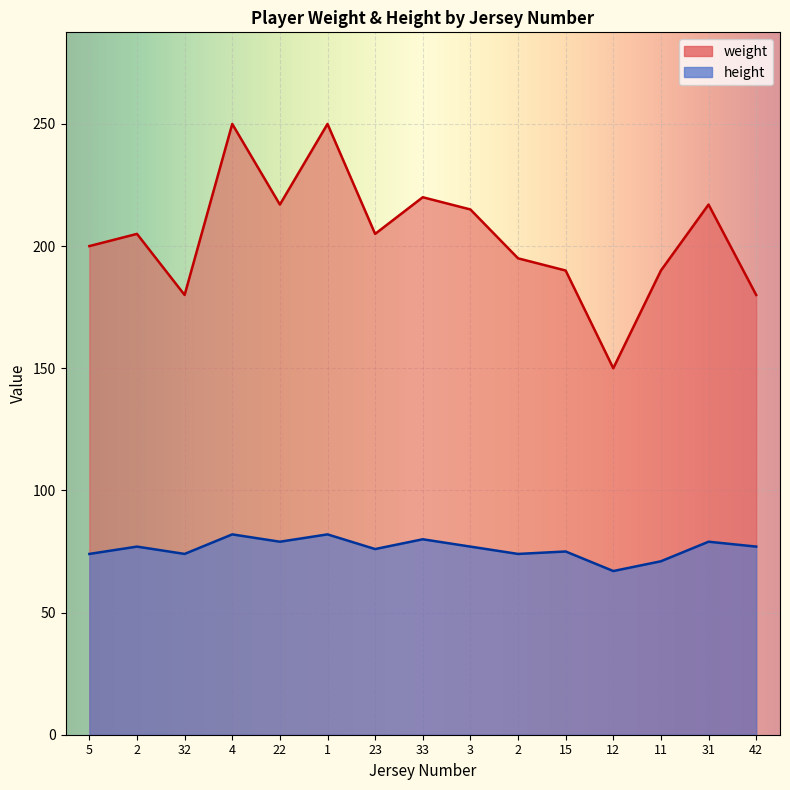

What are all the series names shown in the legend?

weight, height